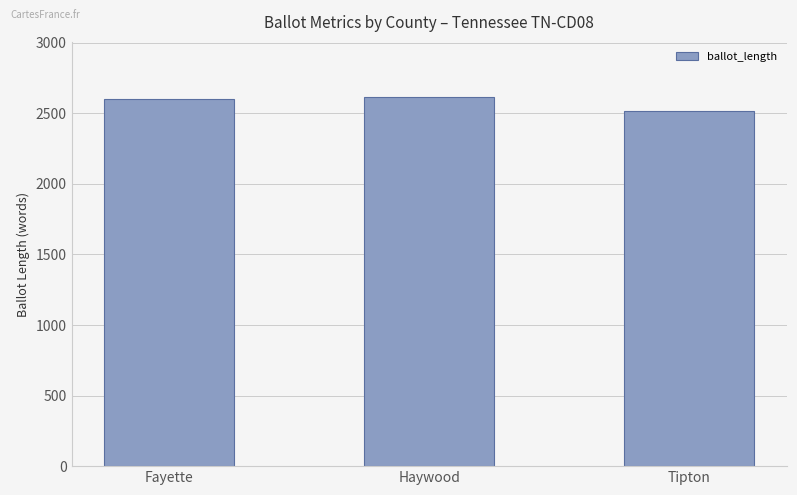

What is the label of the 3rd bar from the left?

Tipton